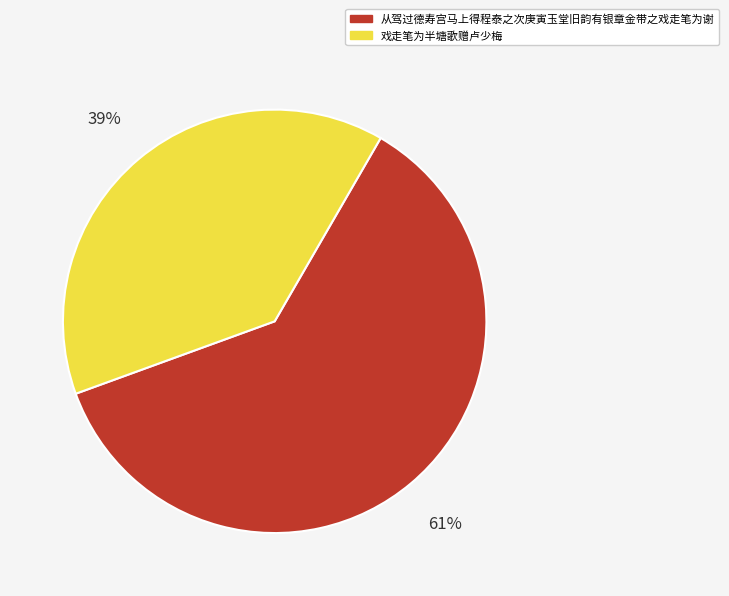

Do 戏走笔为半塘歌赠卢少梅 and 从驾过德寿宫马上得程泰之次庚寅玉堂旧韵有银章金带之戏走笔为谢 together represent more than half of the pie?

Yes